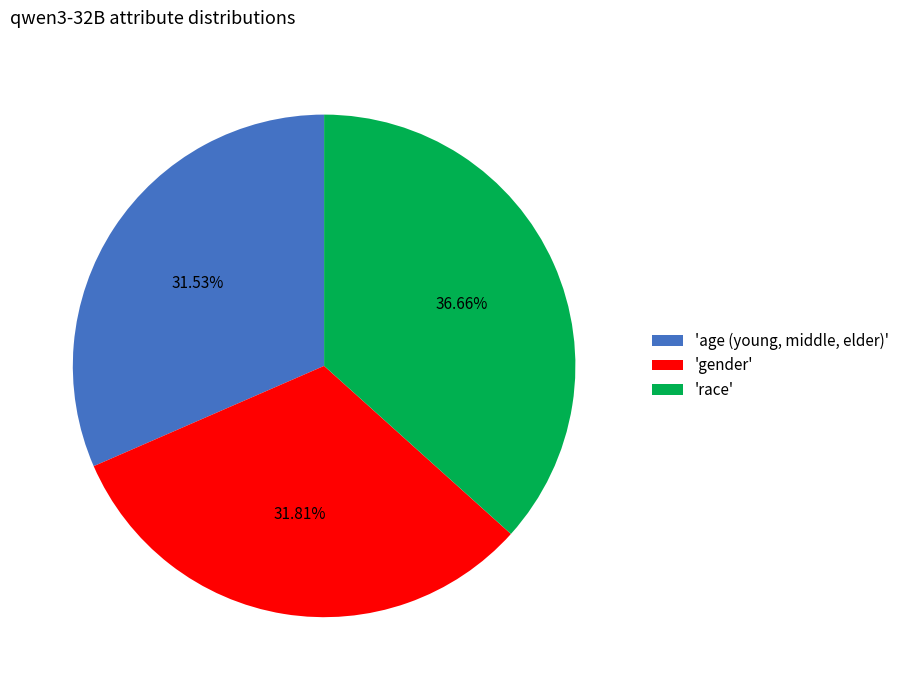

Rank the categories by value from highest to lowest.

'race', 'gender', 'age (young, middle, elder)'